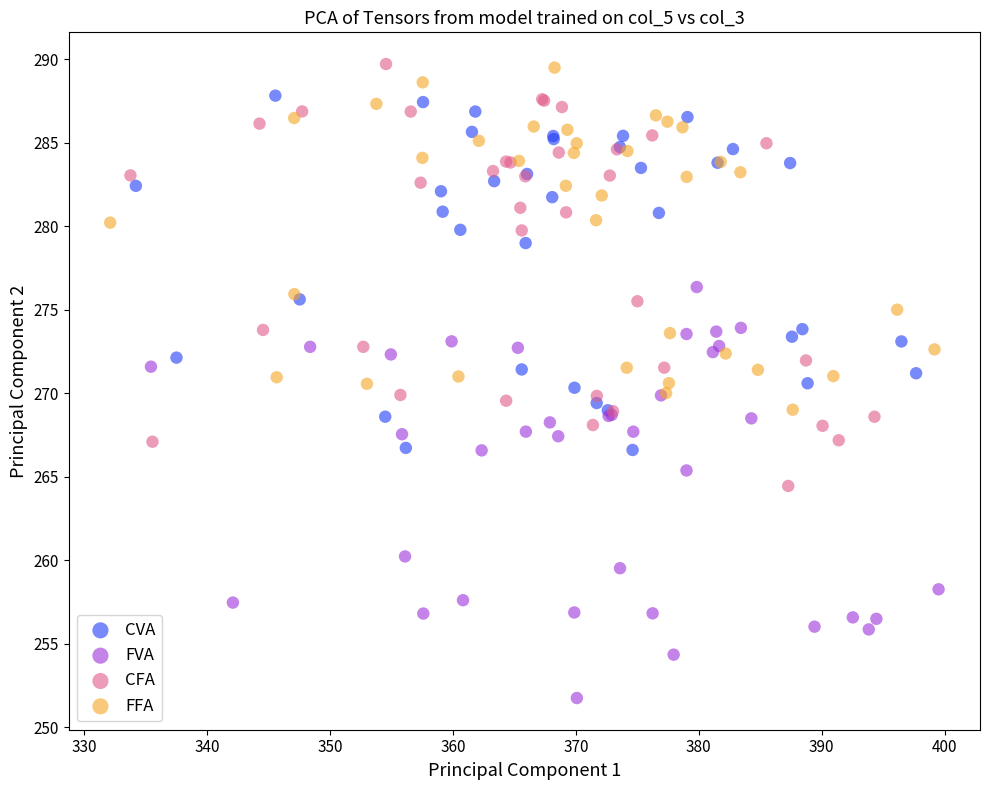

Which series contains the lowest Y value?

FVA